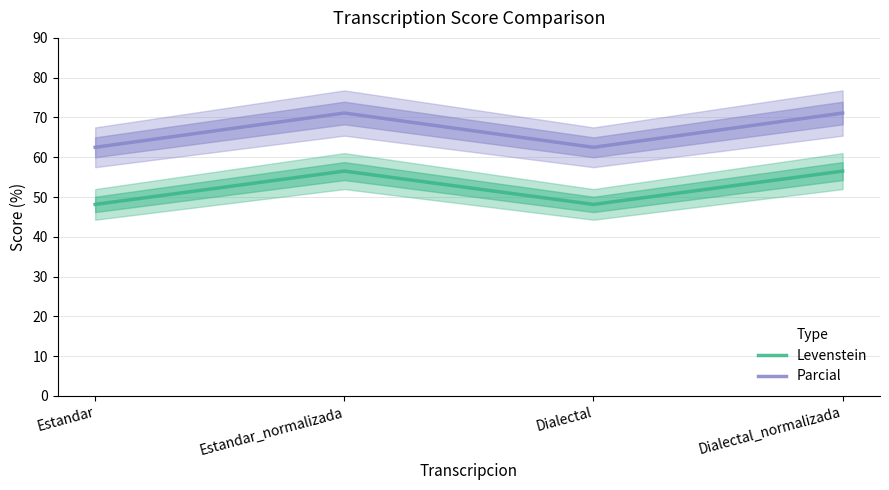

The Parcial series shows 71.1 at Dialectal_normalizada. True or false?

True